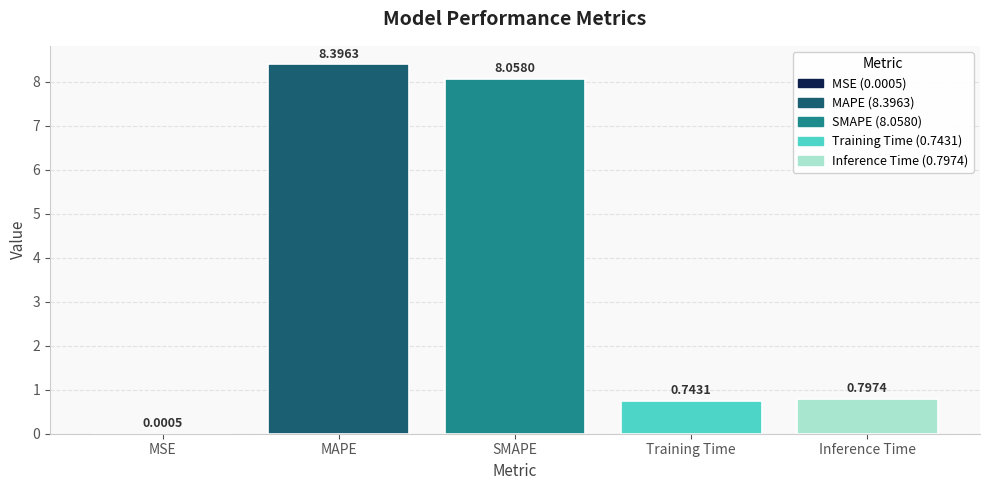

At which category does the chart reach its peak across all series?

MAPE